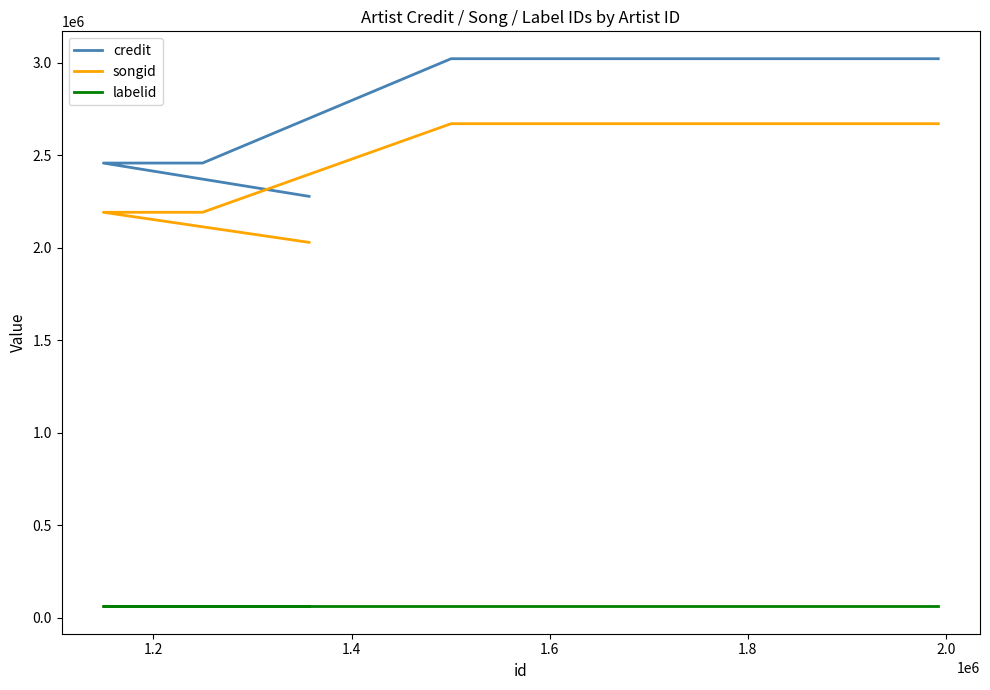

How many credit values are between 2457351 and 3021045?

4